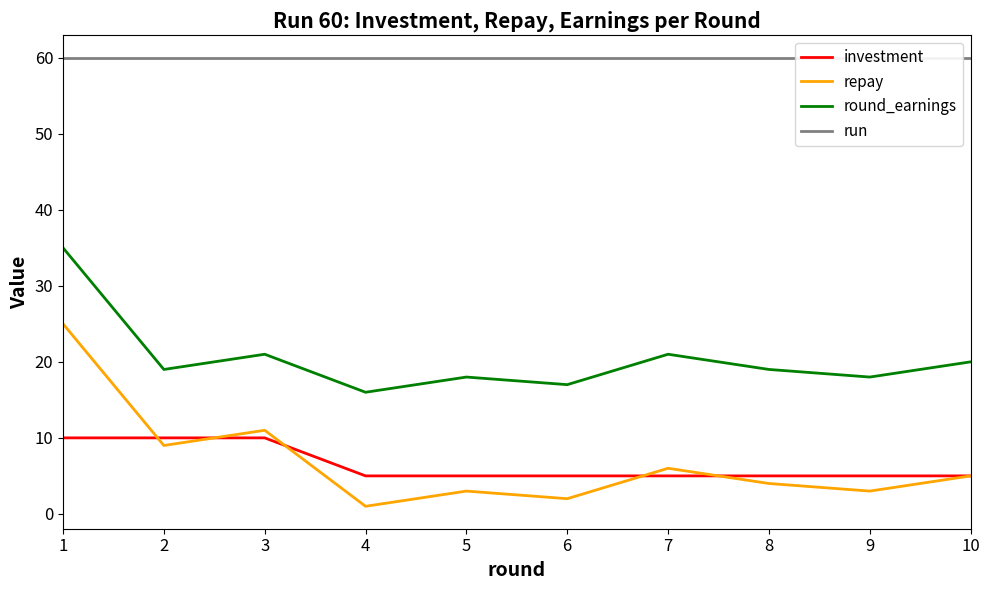

What is the average value of the run series?

60